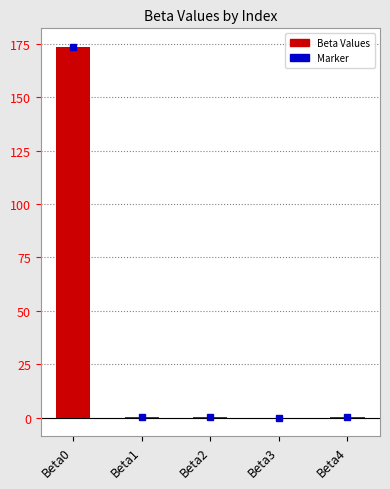

What is the sum of all values?

173.7